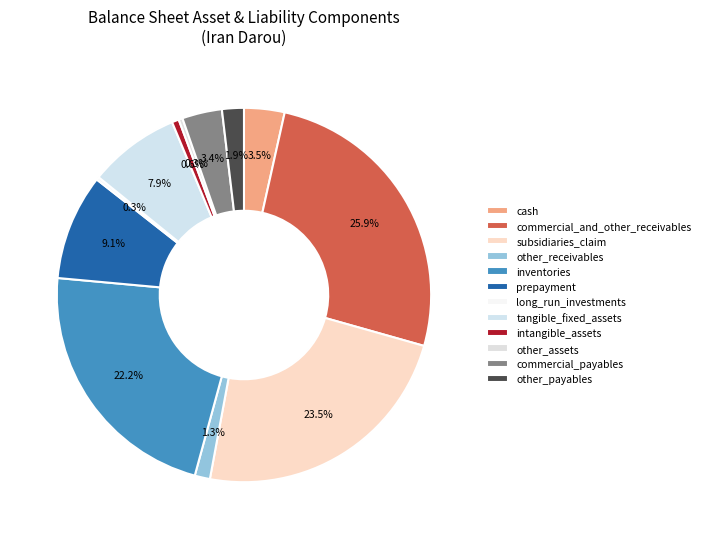

Which category has the smallest portion of the pie?

long_run_investments